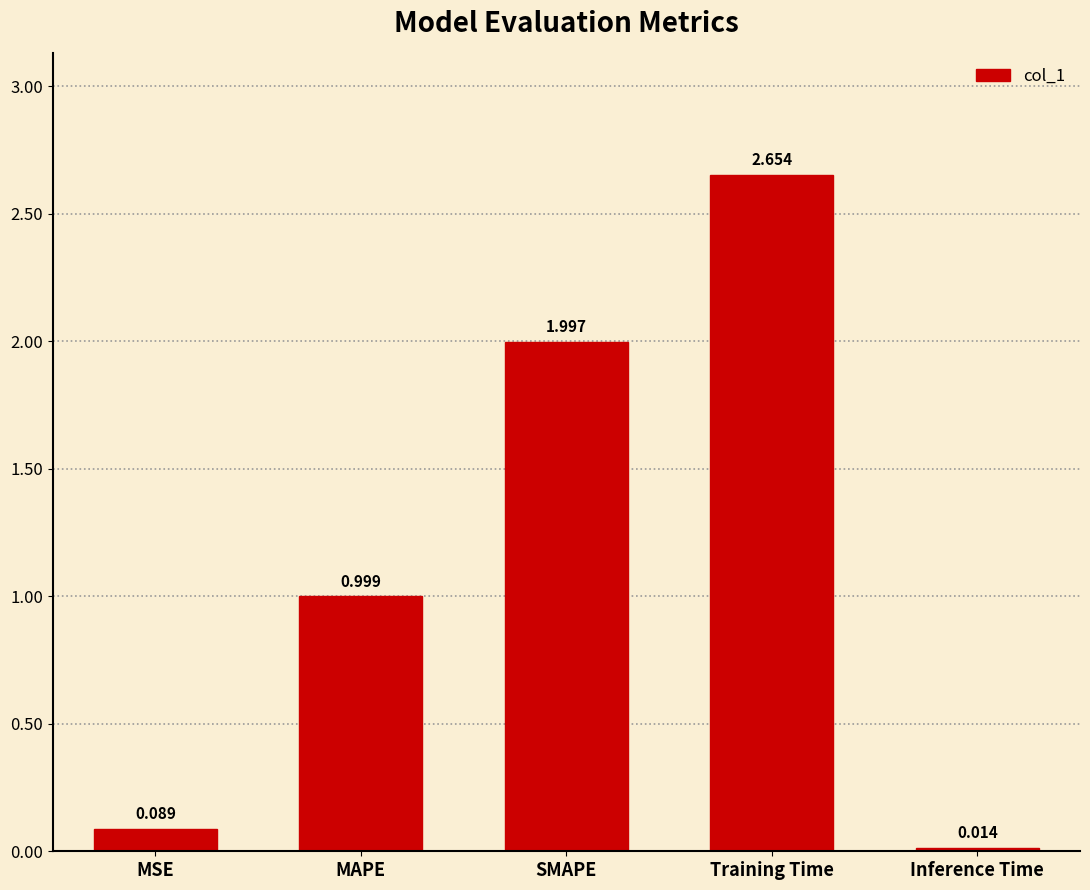

What is the value of the 2nd bar from the left?

1.0